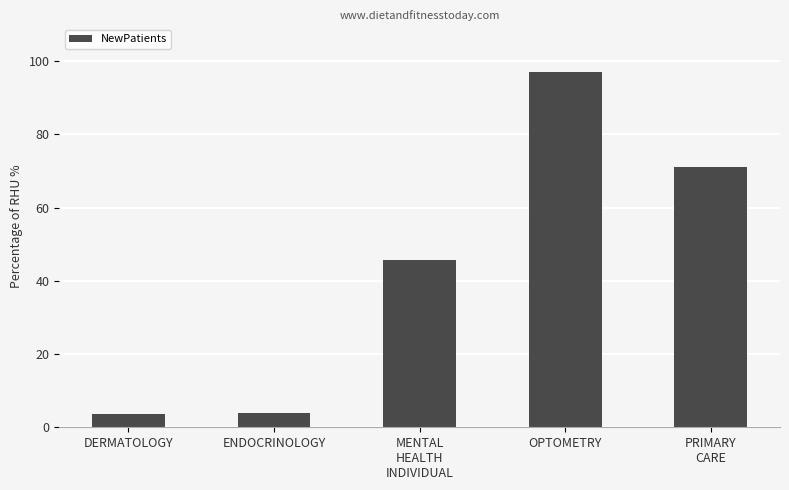

At which label does the data first exceed 45?

MENTAL
HEALTH
INDIVIDUAL